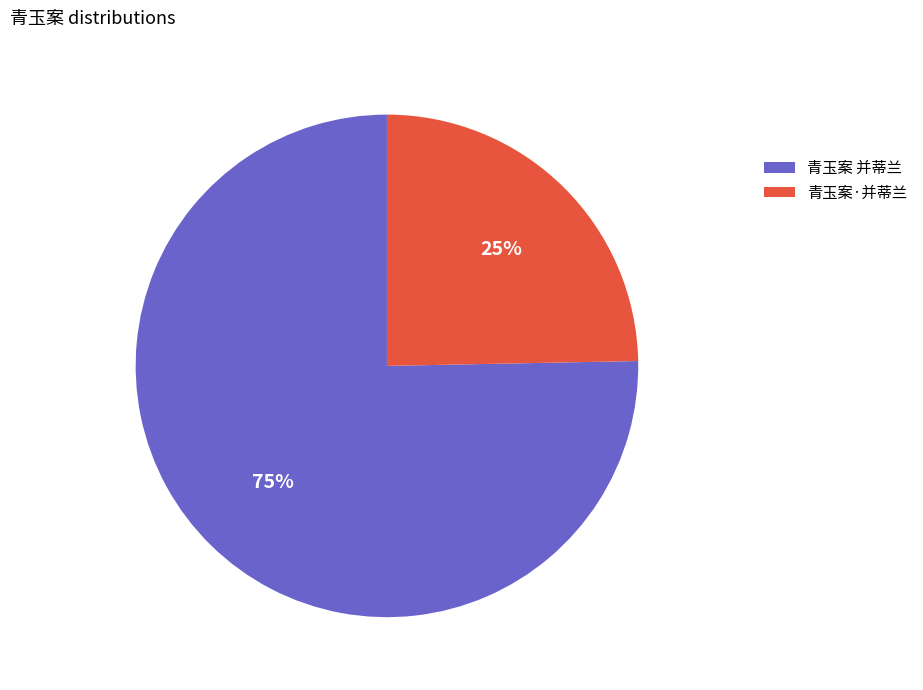

What is the largest slice in the pie chart?

青玉案 并蒂兰